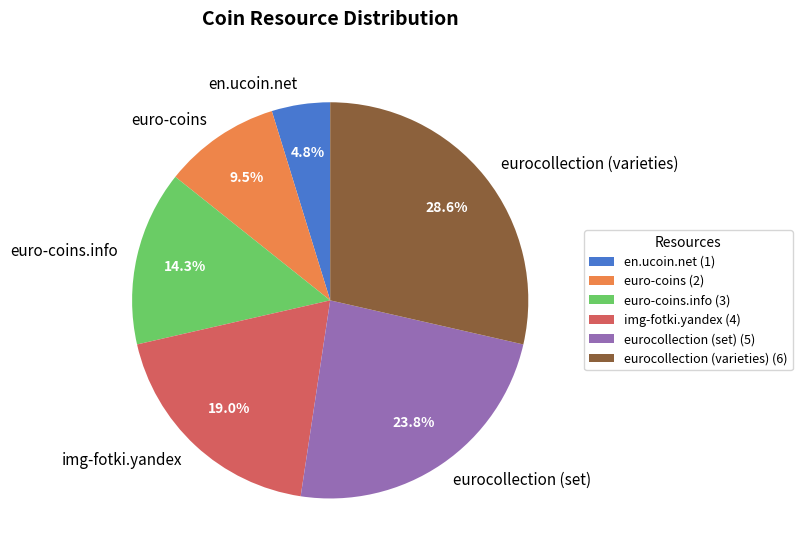

Is eurocollection (varieties) the majority of the pie?

No